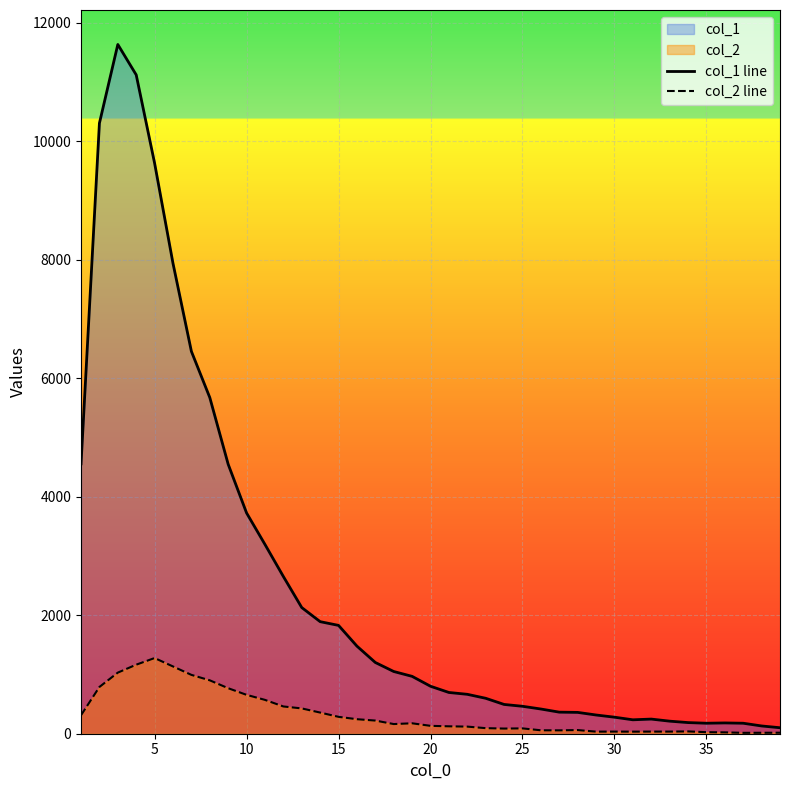

What is the average value of the col_2 line series?

335